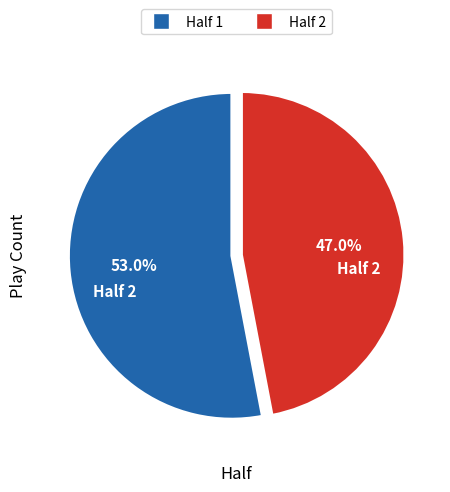

Count the number of slices in the pie.

2